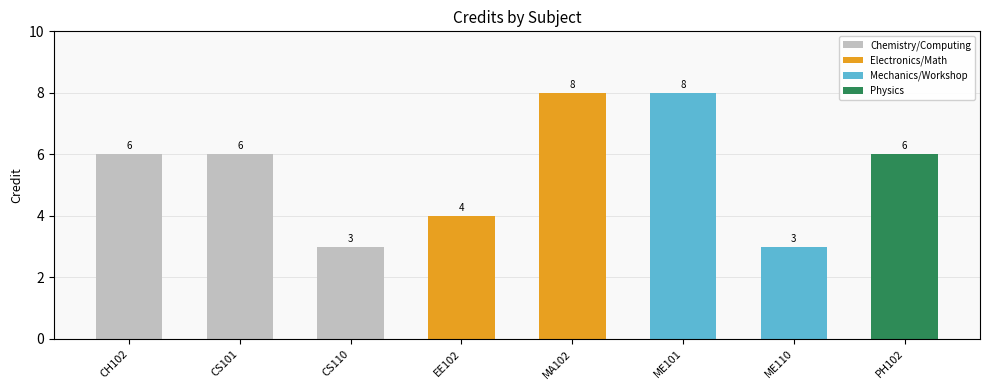

What is the difference between the maximum and minimum values?

5